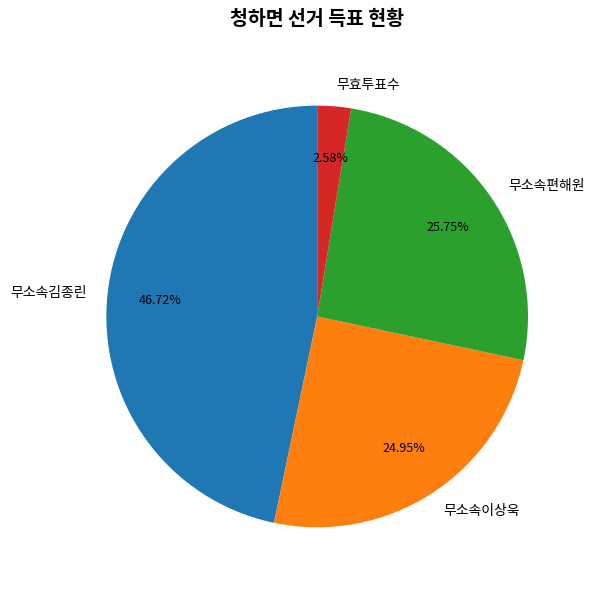

True or false: 무소속김종린 accounts for 47% of the total.

True